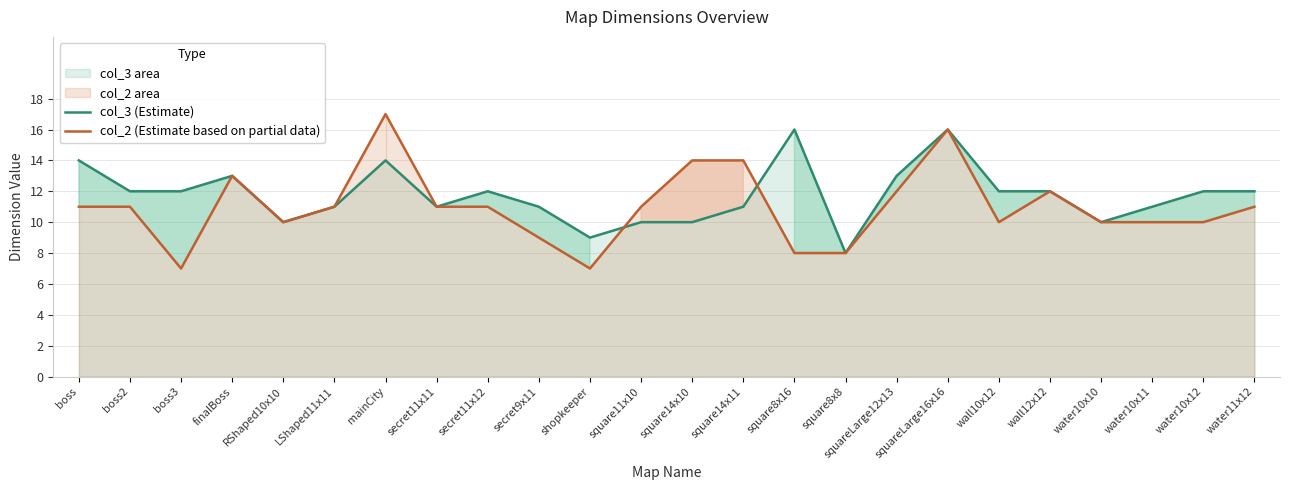

At square14x11, list the series in order from smallest to largest.

col_3 (Estimate), col_2 (Estimate based on partial data)